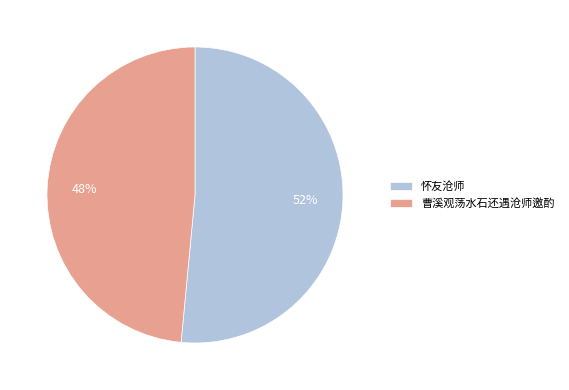

Between 曹溪观荡水石还遇沧师邀酌 and 怀友沧师, which is larger?

怀友沧师